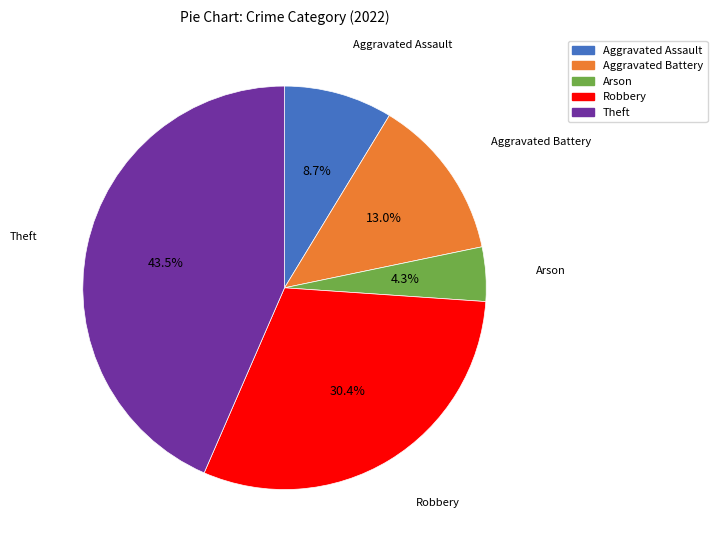

To the nearest percent, what percentage of the pie is Arson?

4%